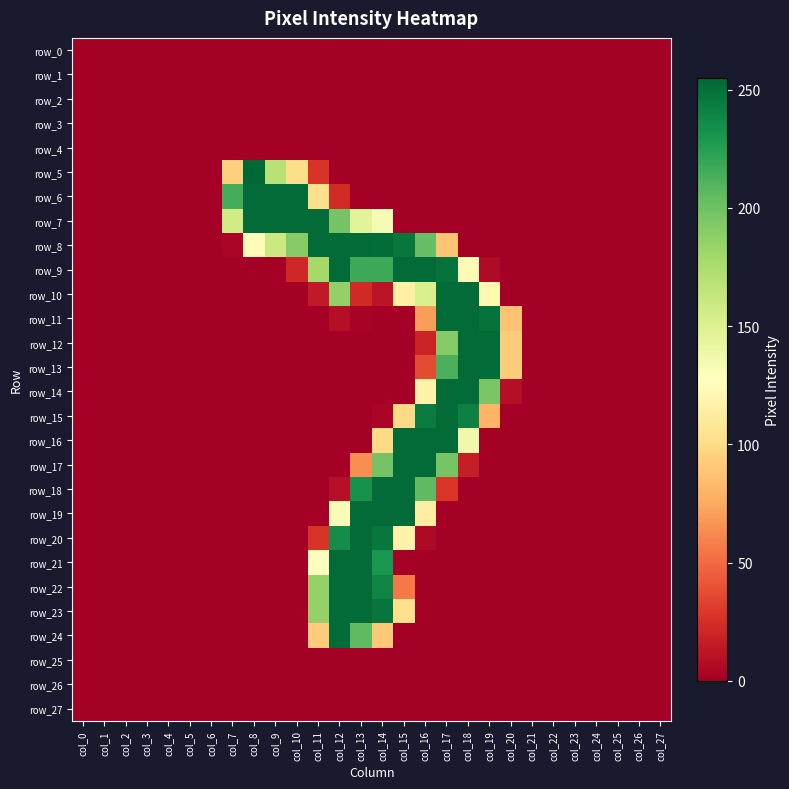

Which series has the largest range (max minus min)?

row_5